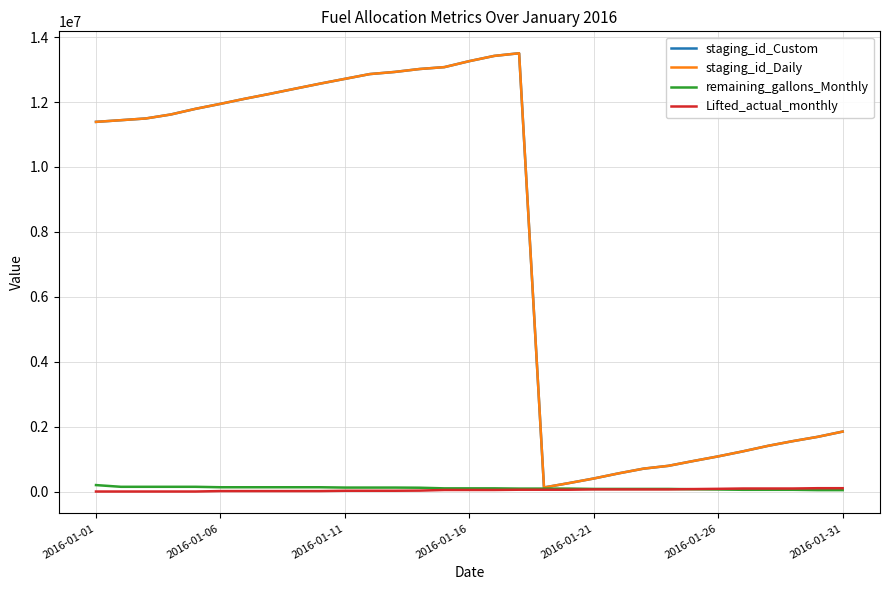

True or false: Lifted_actual_monthly and staging_id_Daily cross at least once.

False